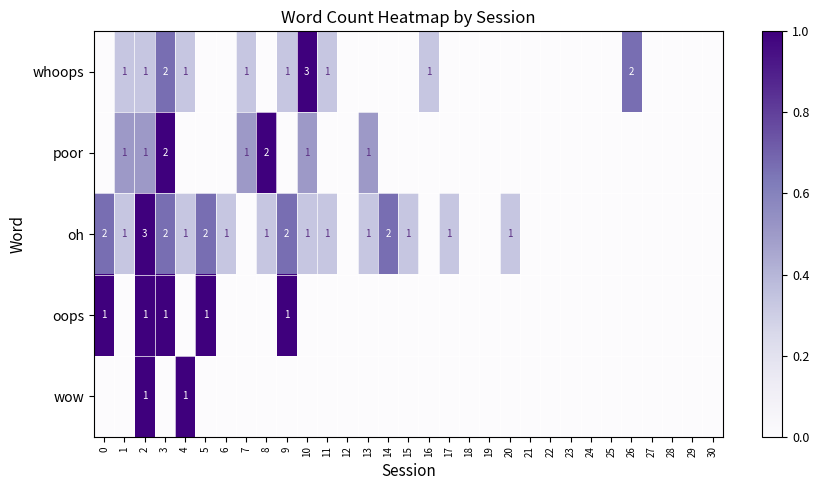

True or false: whoops has a value of 2 at 3.

True